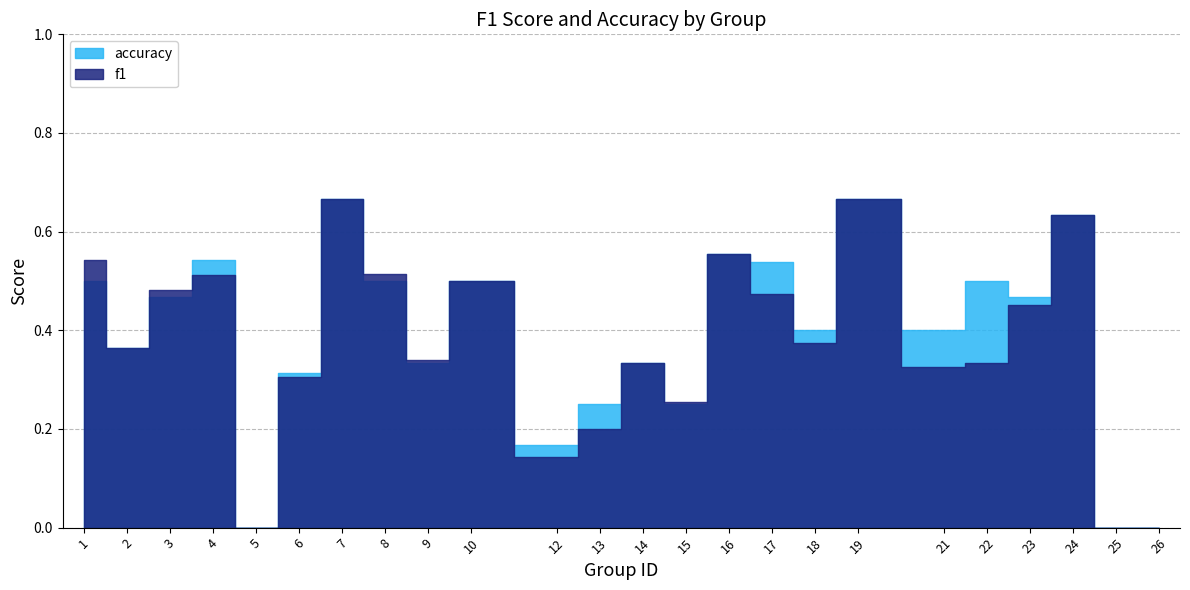

At which category does accuracy reach its first local peak?

4